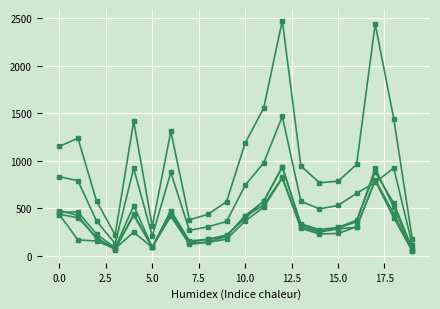

True or false: col_17 has a value of 1481 at 7.5.

False